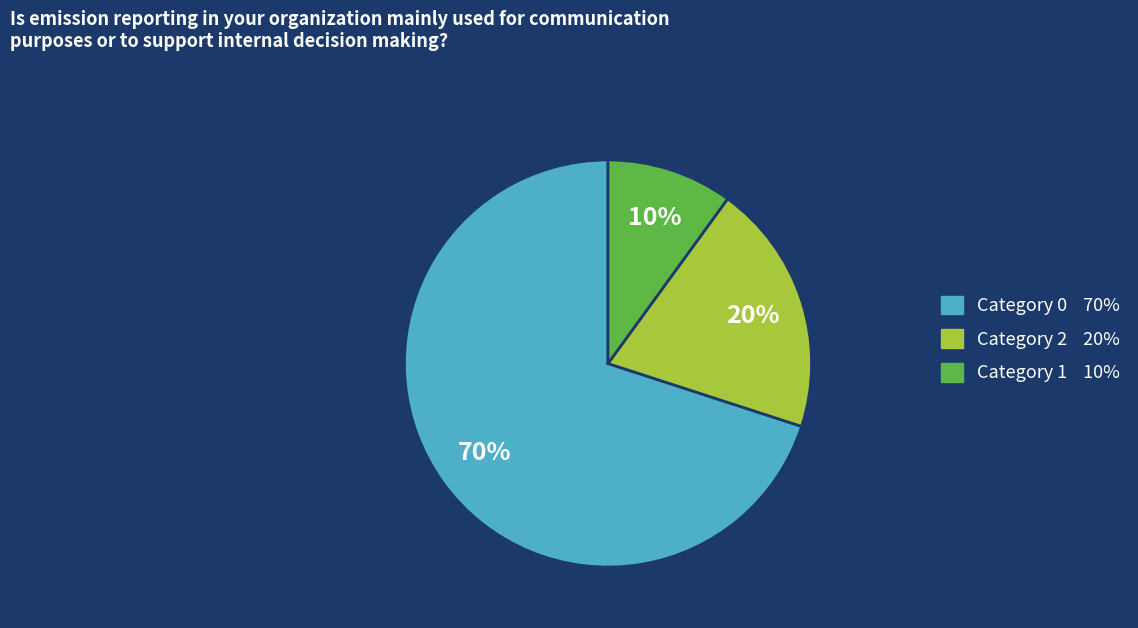

To the nearest percent, what is the average slice percentage?

33%